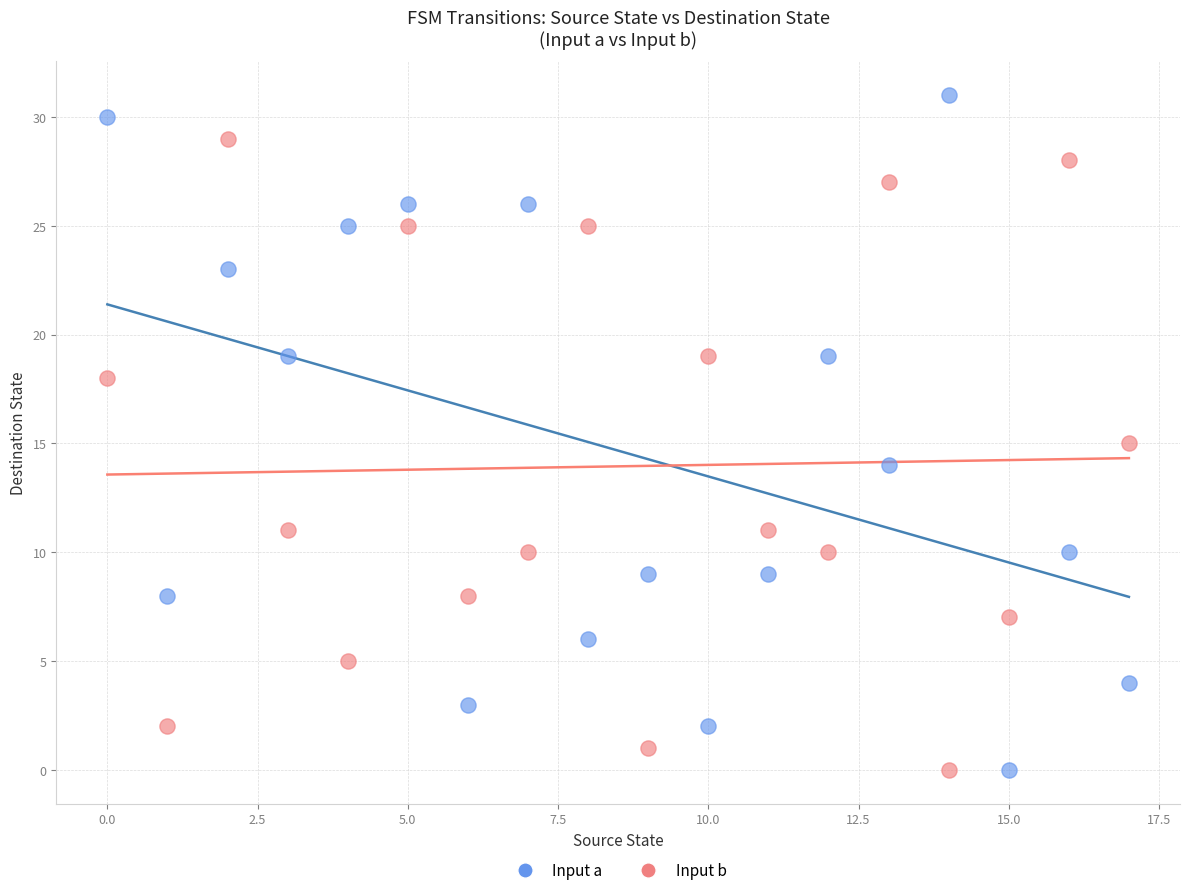

Which series contains the highest Y value?

Input a